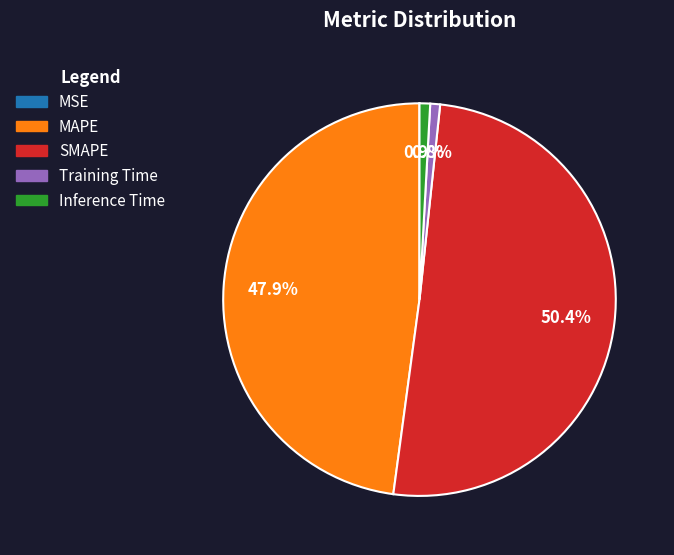

Between Inference Time and MAPE, which is larger?

MAPE